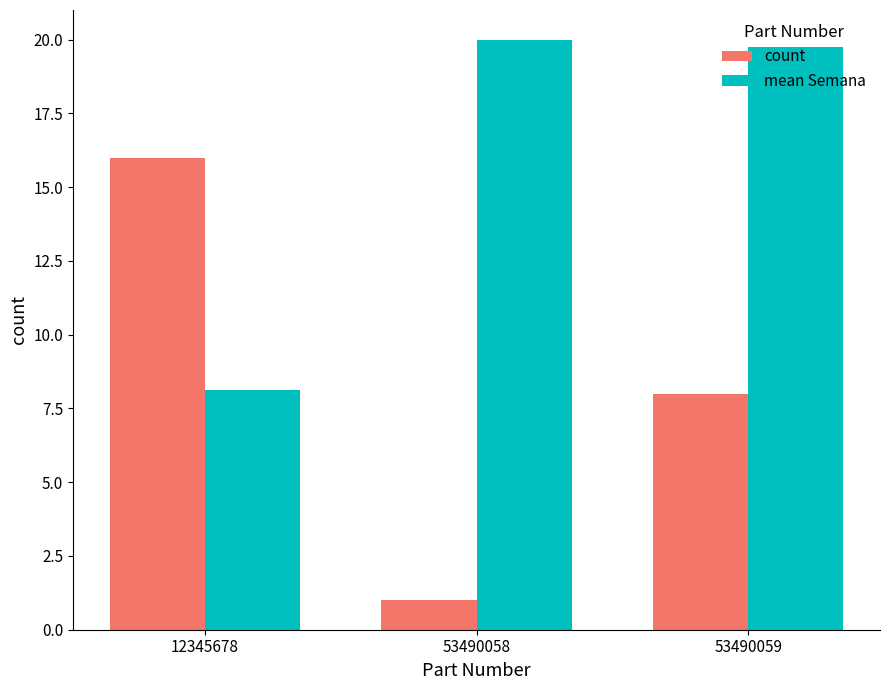

Where does the count series first go above 8?

12345678